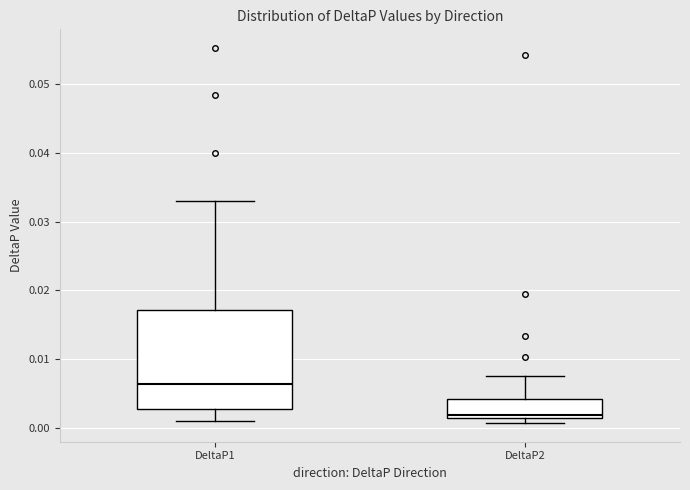

Reading left to right, read every box against the y-axis: the position of its median line, the range the box covers, and the ends of its whiskers. The values are not printed on the chart, so give them approximately, as read against the axis.

DeltaP1: median 0.006, box 0.003 to 0.017, whiskers 0.001 to 0.033
DeltaP2: median 0.002, box 0.001 to 0.004, whiskers 0.001 (just below the box's lower edge) to 0.008